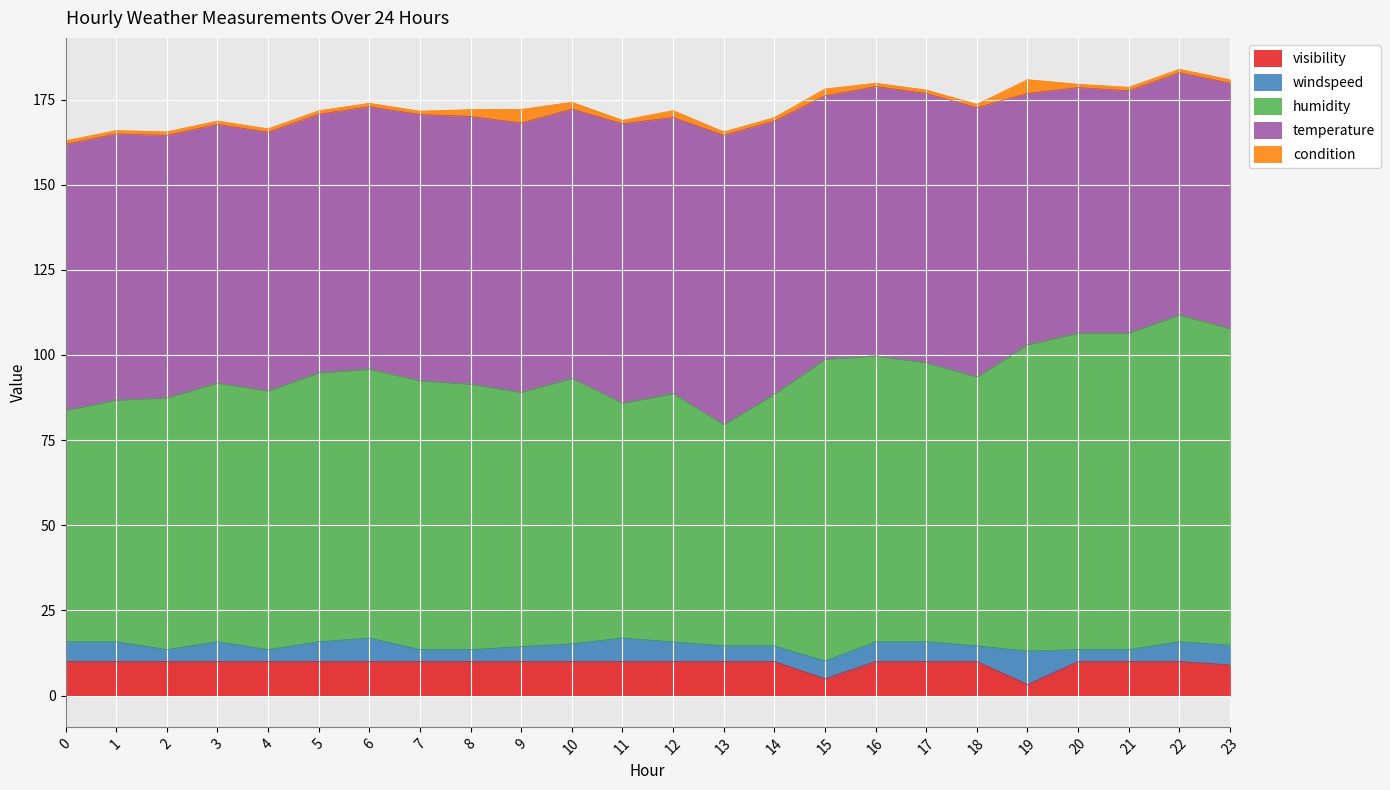

List the series in order of their peak value, highest first.

humidity, temperature, visibility, windspeed, condition